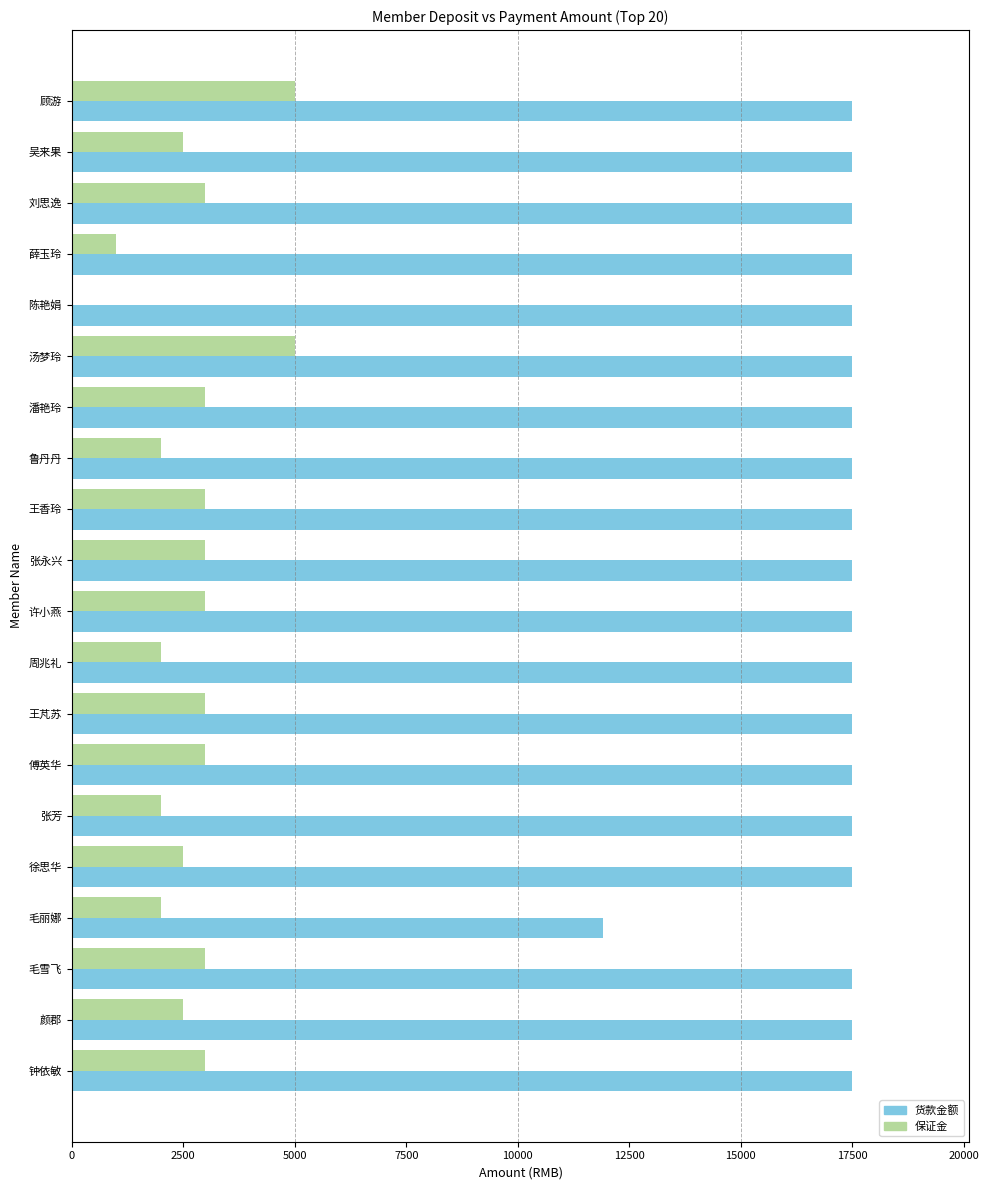

What is the average value of the 保证金 series?

2675